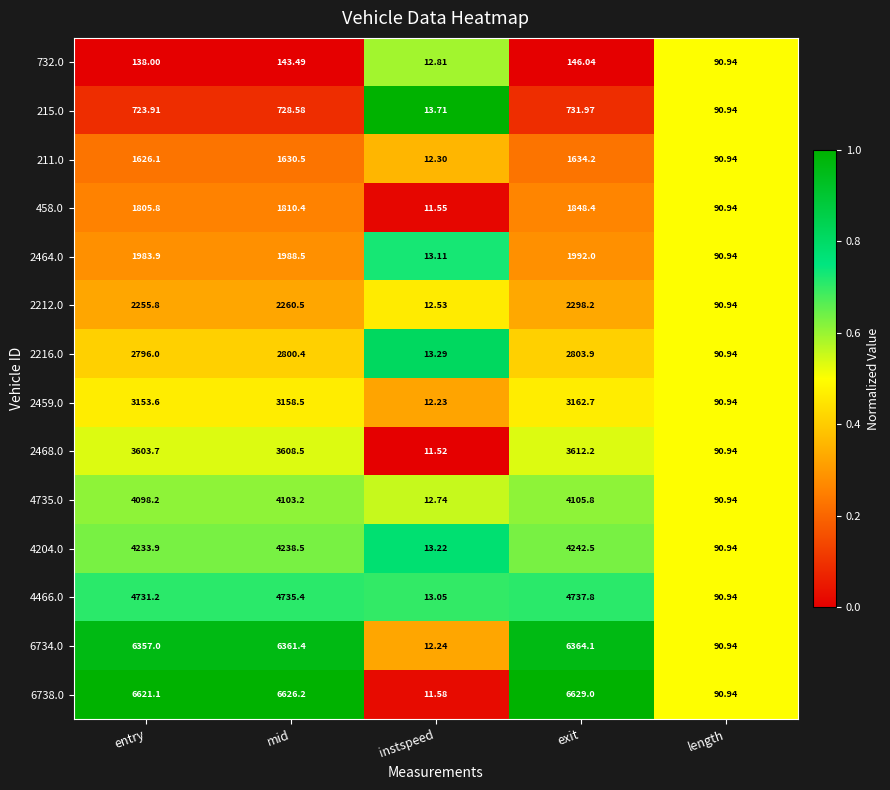

Which category has the highest value in the 6738.0 series?

exit